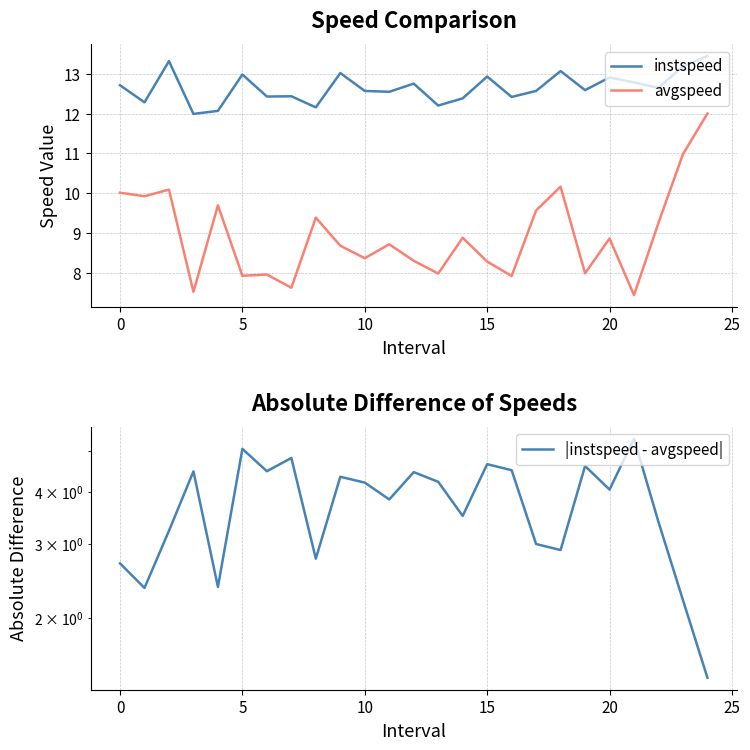

True or false: avgspeed and instspeed intersect in this chart.

False